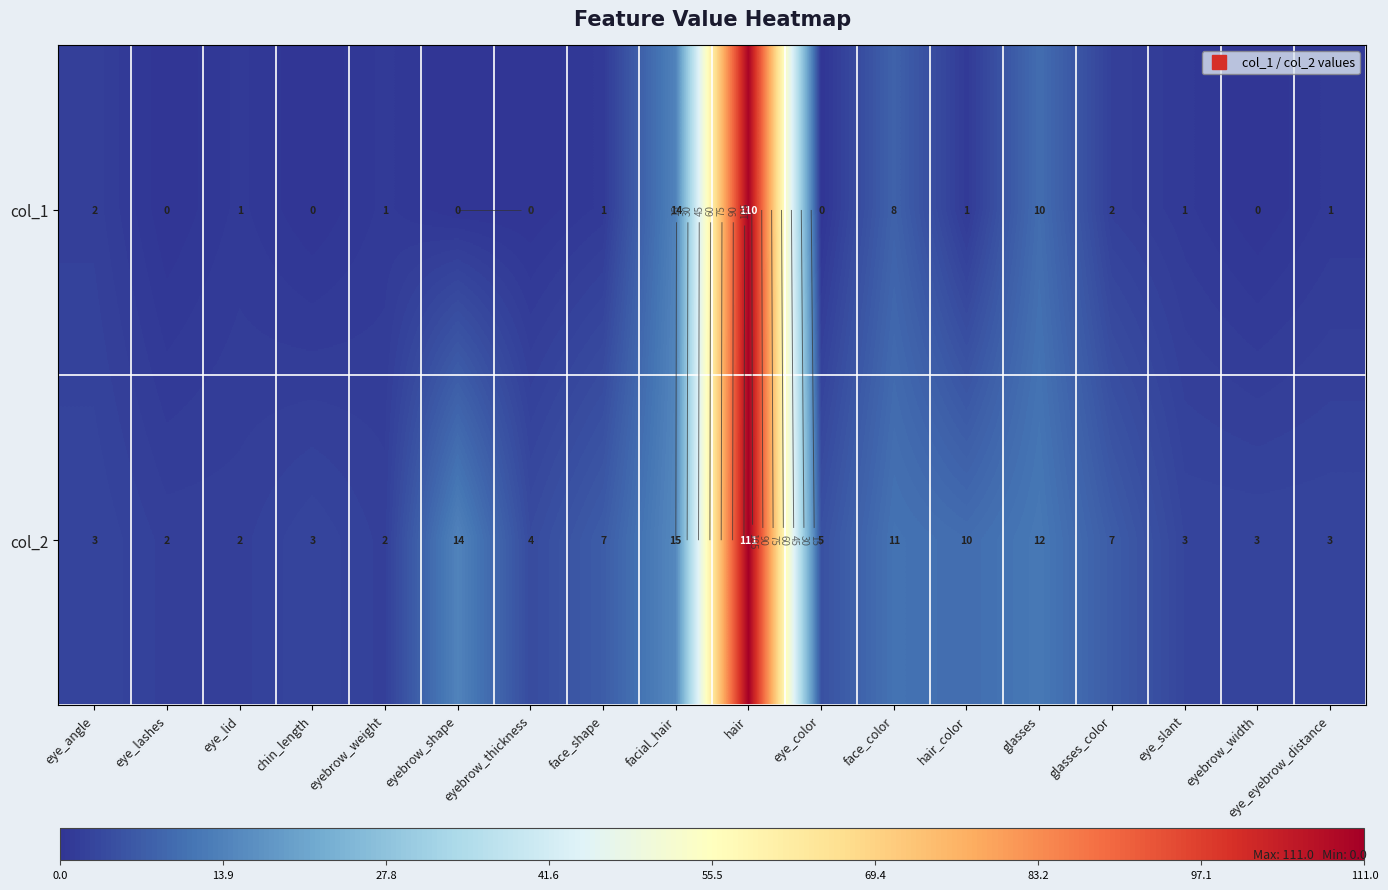

Is the value of col_1 at hair_color greater than the value of col_2 at eyebrow_shape?

No